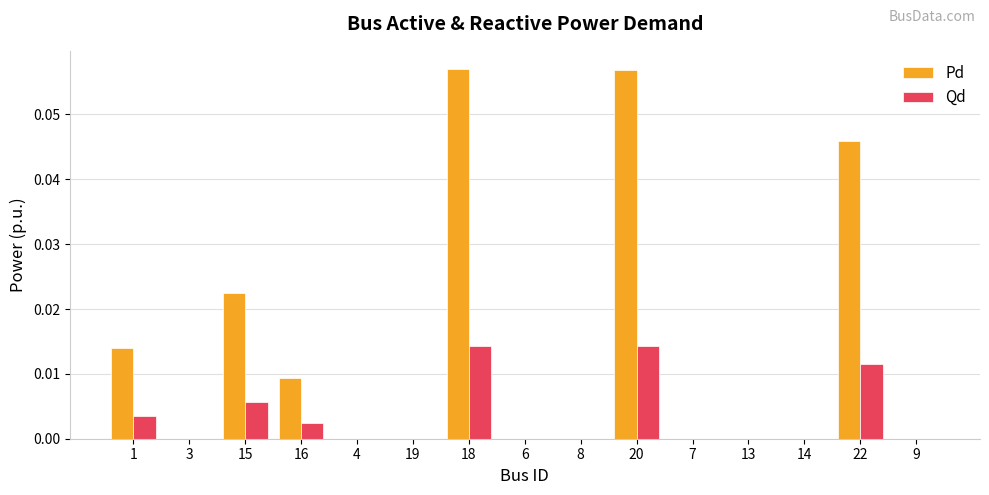

Between 18 and 6, which series saw the biggest shift?

Pd